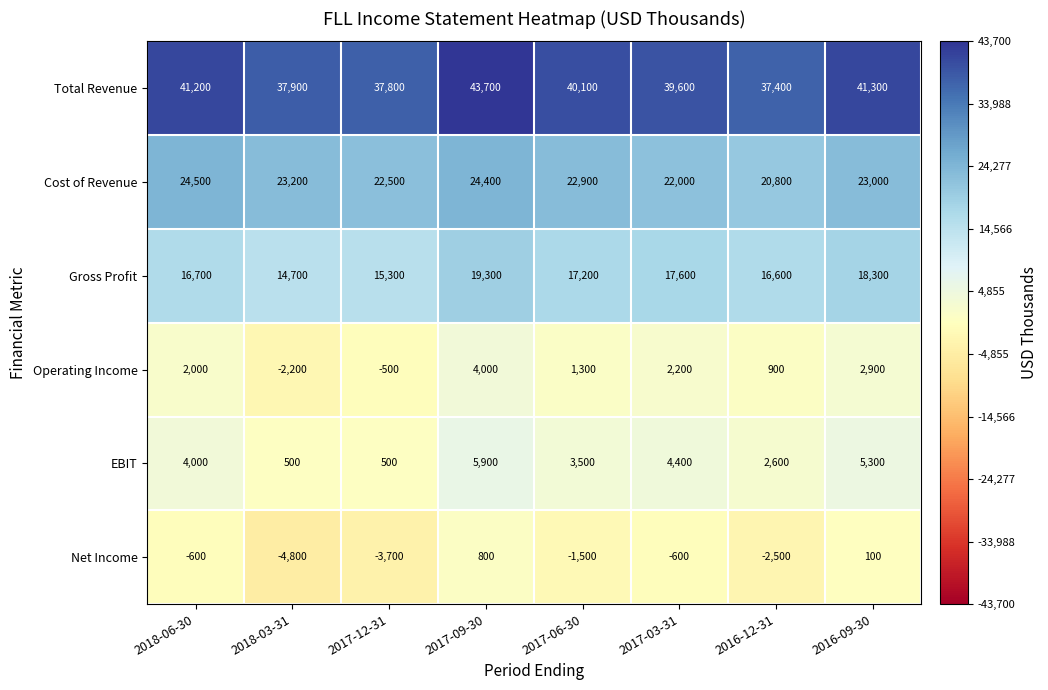

Which series has the widest spread of values?

Total Revenue